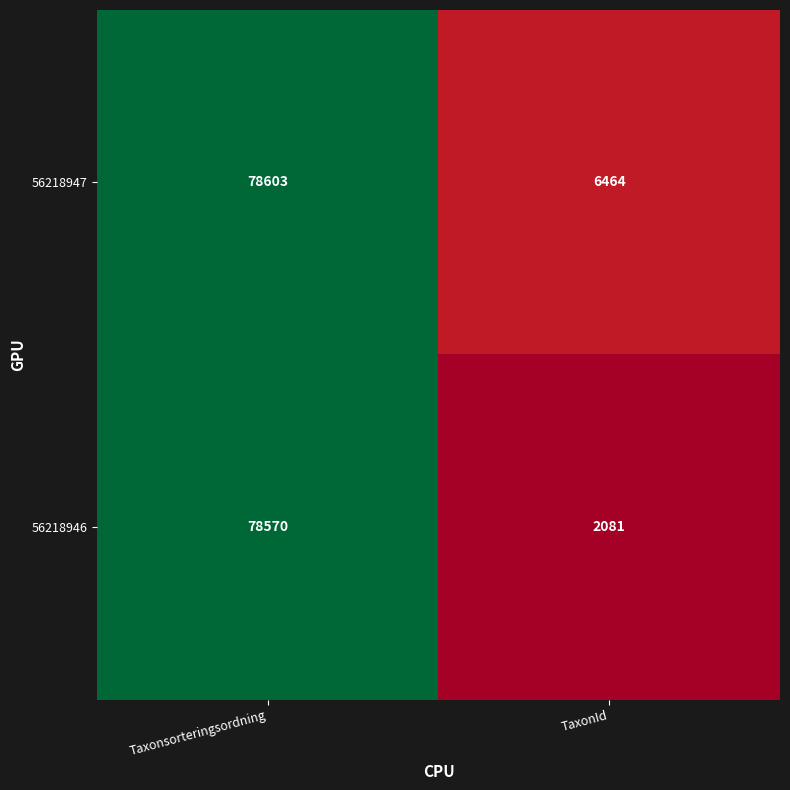

What is the total value across all series at TaxonId?

8545